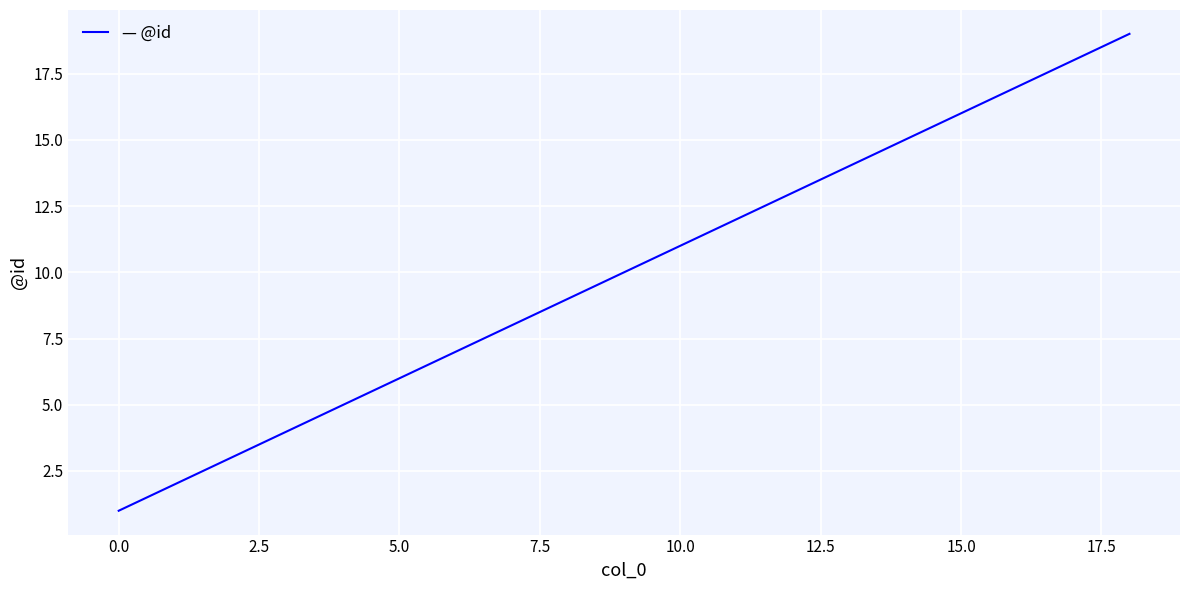

Reading left to right, list all the values displayed in this chart.

1	2	3	4	5	6	7	8	9	10	11	12	13	14	15	16	17	18	19